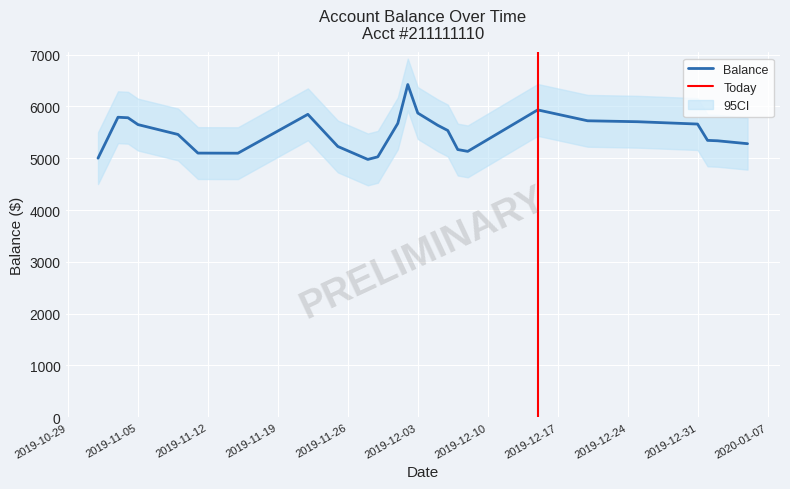

Is it true that the value at 2019-12-01 is 3954.2?

False